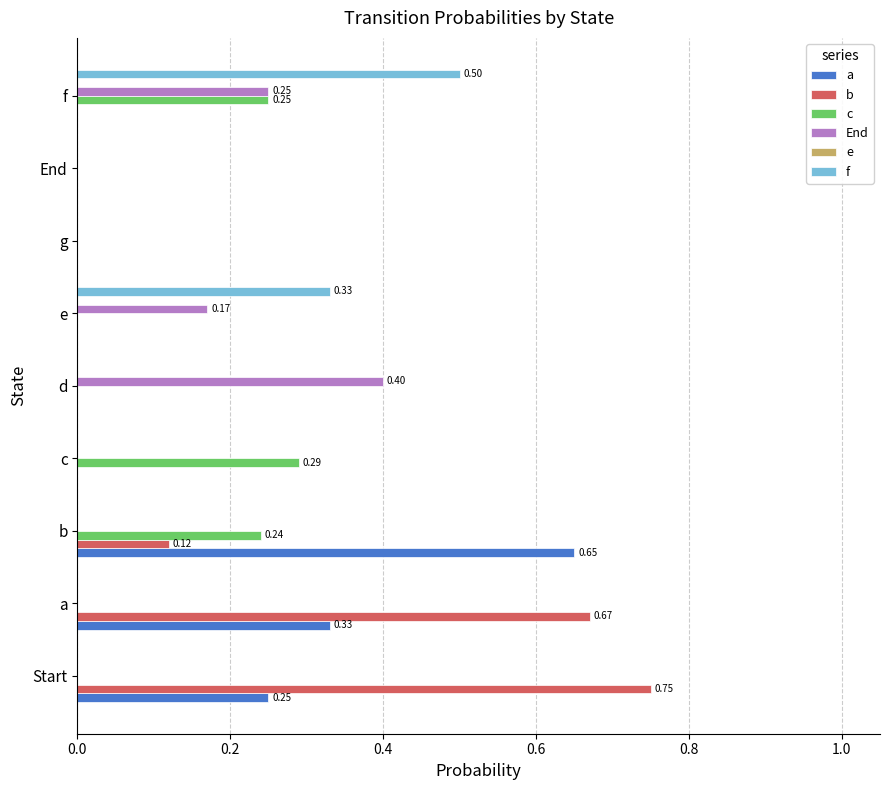

Which series has the largest total across all categories?

b